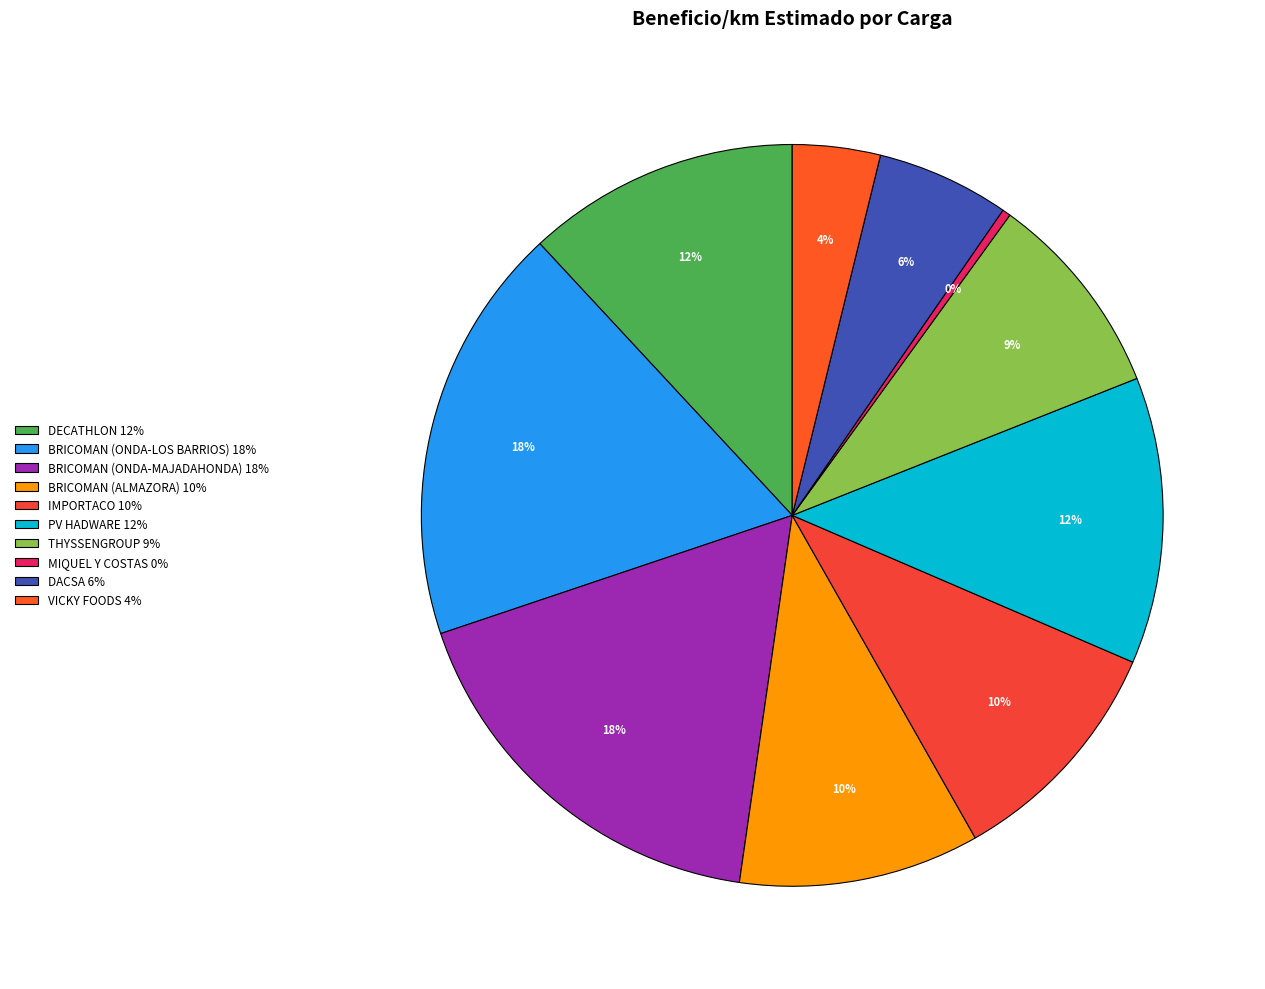

Is it true that PV HADWARE is 12% of the pie?

True